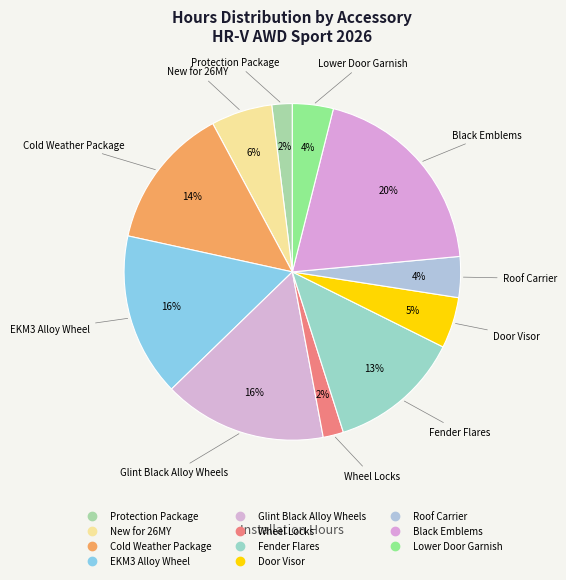

How many segments does this pie chart have?

11